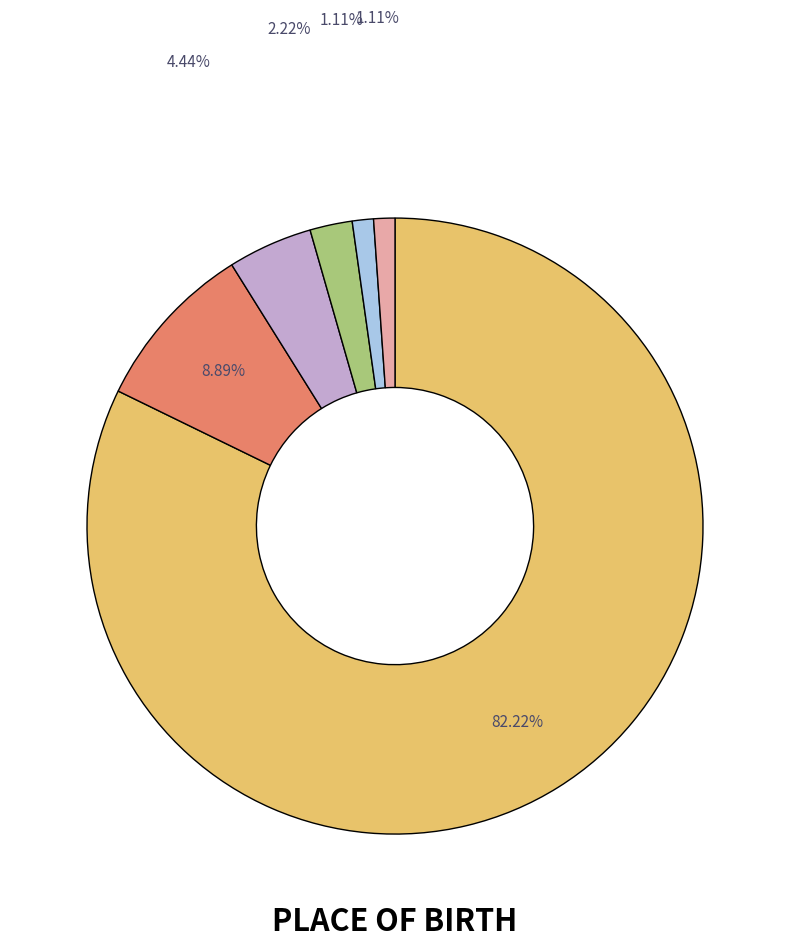

Does any single category account for the majority?

Yes